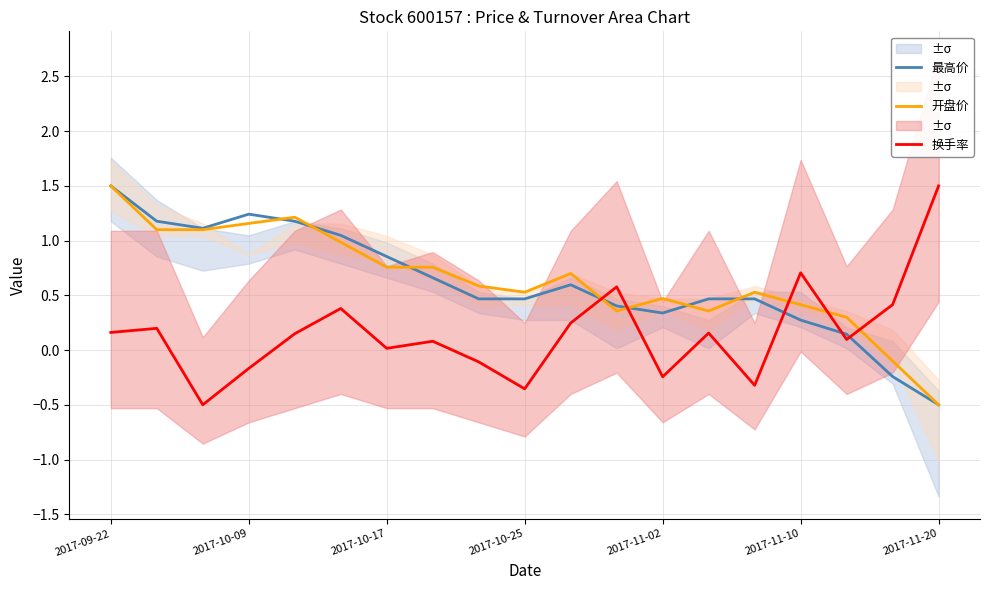

Which series ends up on top after the final intersection of 换手率 and 最高价?

换手率